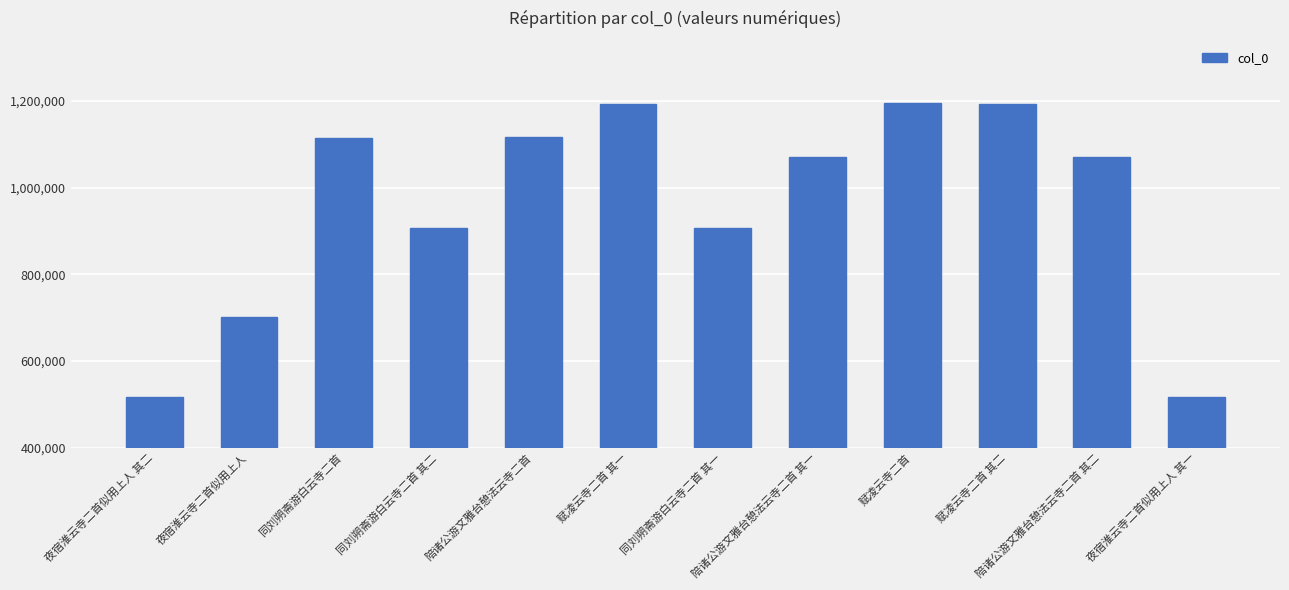

What is the sum of all values?

11504463